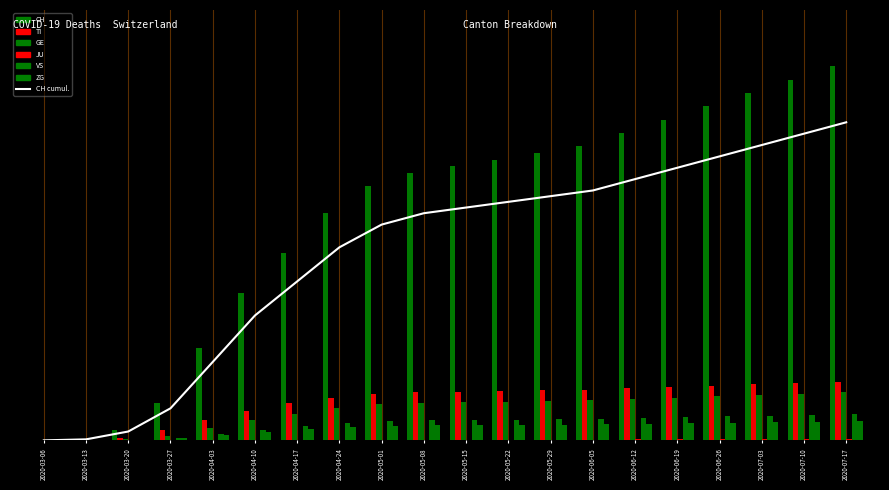

Reading right to left, extract all data points from this chart.

CH: 2020-07-17=2380.0	2020-07-10=2295.0	2020-07-03=2210.0	2020-06-26=2125.0	2020-06-19=2040.0	2020-06-12=1955.0	2020-06-05=1870.0	2020-05-29=1827.5	2020-05-22=1785.0	2020-05-15=1742.5	2020-05-08=1700.0	2020-05-01=1615.0	2020-04-24=1445.0	2020-04-17=1190.0	2020-04-10=935.0	2020-04-03=587.4	2020-03-27=240.5	2020-03-20=67.1	2020-03-13=8.5	2020-03-06=0.8
TI: 2020-07-17=440.0	2020-07-10=430.0	2020-07-03=420.0	2020-06-26=410.0	2020-06-19=400.0	2020-06-12=390.0	2020-06-05=380.0	2020-05-29=375.0	2020-05-22=370.0	2020-05-15=365.0	2020-05-08=360.0	2020-05-01=350.0	2020-04-24=320.0	2020-04-17=280.0	2020-04-10=220.0	2020-04-03=155.0	2020-03-27=76.0	2020-03-20=22.0	2020-03-13=1.0	2020-03-06=0.0
GE: 2020-07-17=360.0	2020-07-10=350.0	2020-07-03=340.0	2020-06-26=330.0	2020-06-19=320.0	2020-06-12=310.0	2020-06-05=300.0	2020-05-29=295.0	2020-05-22=290.0	2020-05-15=285.0	2020-05-08=280.0	2020-05-01=270.0	2020-04-24=240.0	2020-04-17=200.0	2020-04-10=150.0	2020-04-03=92.0	2020-03-27=33.0	2020-03-20=9.0	2020-03-13=2.0	2020-03-06=0.0
JU: 2020-07-17=13.0	2020-07-10=12.0	2020-07-03=11.0	2020-06-26=10.0	2020-06-19=9.0	2020-06-12=8.0	2020-06-05=7.0	2020-05-29=6.0	2020-05-22=5.0	2020-05-15=4.0	2020-05-08=3.0	2020-05-01=2.0	2020-04-24=1.0	2020-04-17=0.0	2020-04-10=0.0	2020-04-03=0.0	2020-03-27=0.0	2020-03-20=0.0	2020-03-13=0.0	2020-03-06=0.0
VS: 2020-07-17=198.0	2020-07-10=192.0	2020-07-03=186.0	2020-06-26=180.0	2020-06-19=174.0	2020-06-12=168.0	2020-06-05=162.0	2020-05-29=159.0	2020-05-22=156.0	2020-05-15=153.0	2020-05-08=150.0	2020-05-01=145.0	2020-04-24=130.0	2020-04-17=110.0	2020-04-10=80.0	2020-04-03=51.0	2020-03-27=21.0	2020-03-20=7.0	2020-03-13=1.0	2020-03-06=0.0
ZG: 2020-07-17=145.0	2020-07-10=141.0	2020-07-03=137.0	2020-06-26=133.0	2020-06-19=129.0	2020-06-12=125.0	2020-06-05=121.0	2020-05-29=119.0	2020-05-22=117.0	2020-05-15=115.0	2020-05-08=113.0	2020-05-01=110.0	2020-04-24=100.0	2020-04-17=85.0	2020-04-10=65.0	2020-04-03=41.0	2020-03-27=15.0	2020-03-20=4.0	2020-03-13=0.0	2020-03-06=0.0